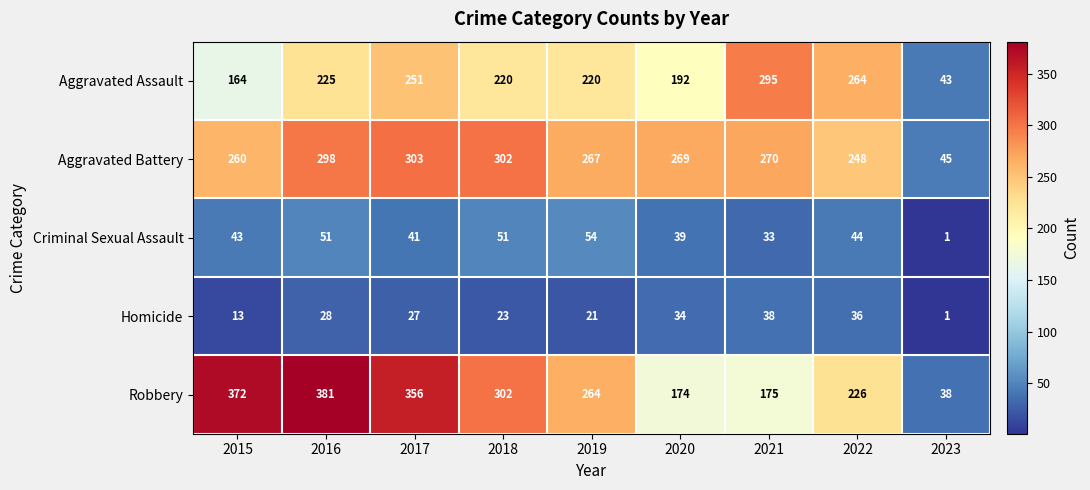

What is the smallest value displayed?

1